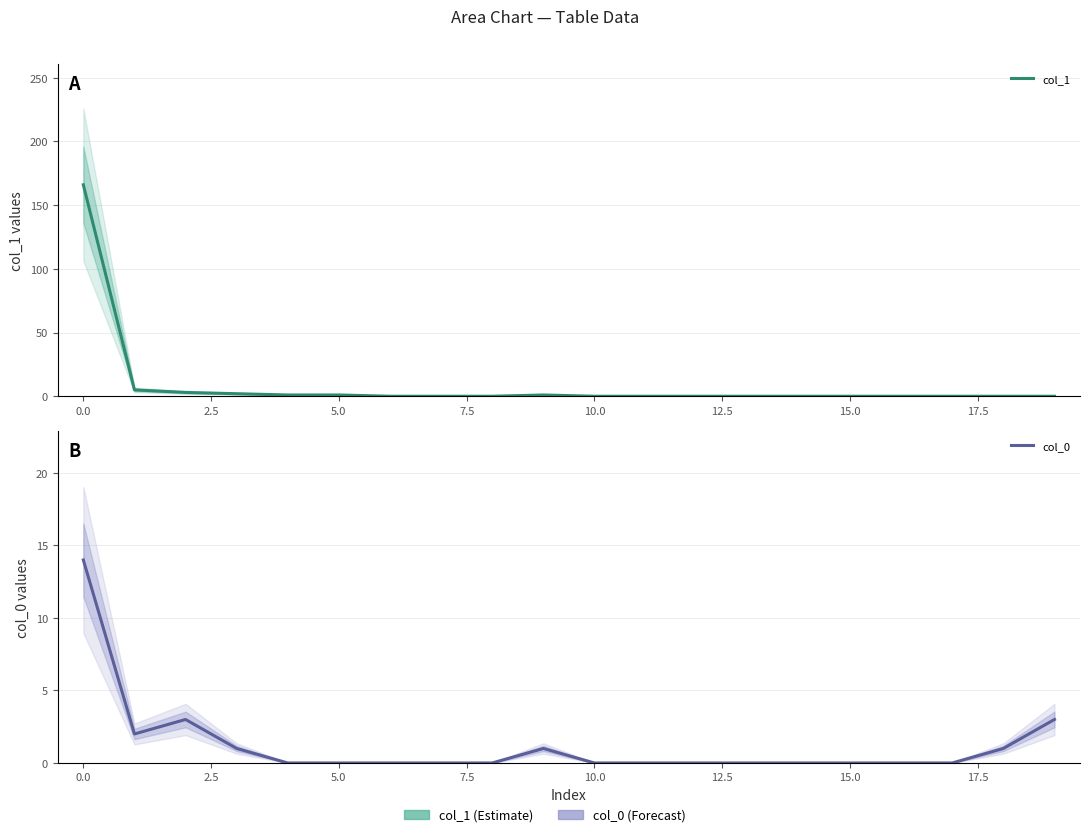

Does the chart have visible grid lines?

Yes